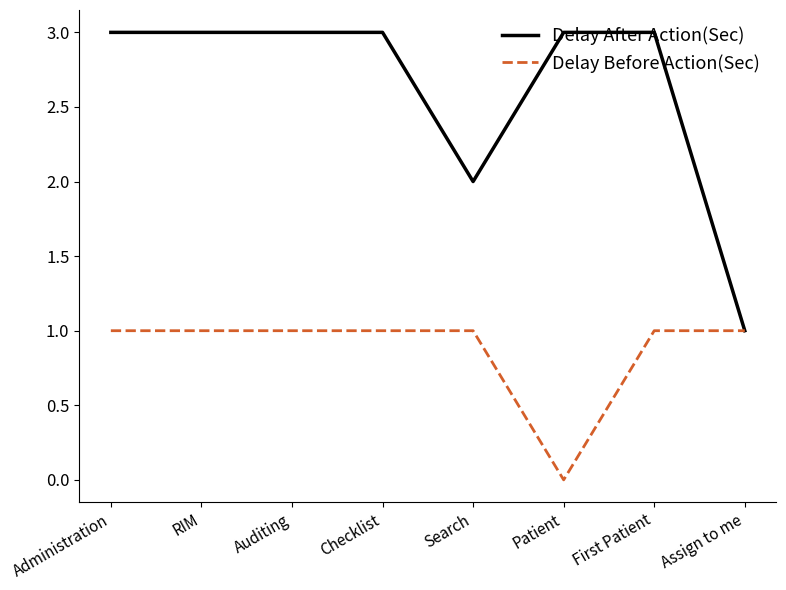

Reading right to left, extract all data points from this chart.

Delay After Action(Sec): Assign to me=1	First Patient=3	Patient=3	Search=2	Checklist=3	Auditing=3	RIM=3	Administration=3
Delay Before Action(Sec): Assign to me=1	First Patient=1	Patient=0	Search=1	Checklist=1	Auditing=1	RIM=1	Administration=1